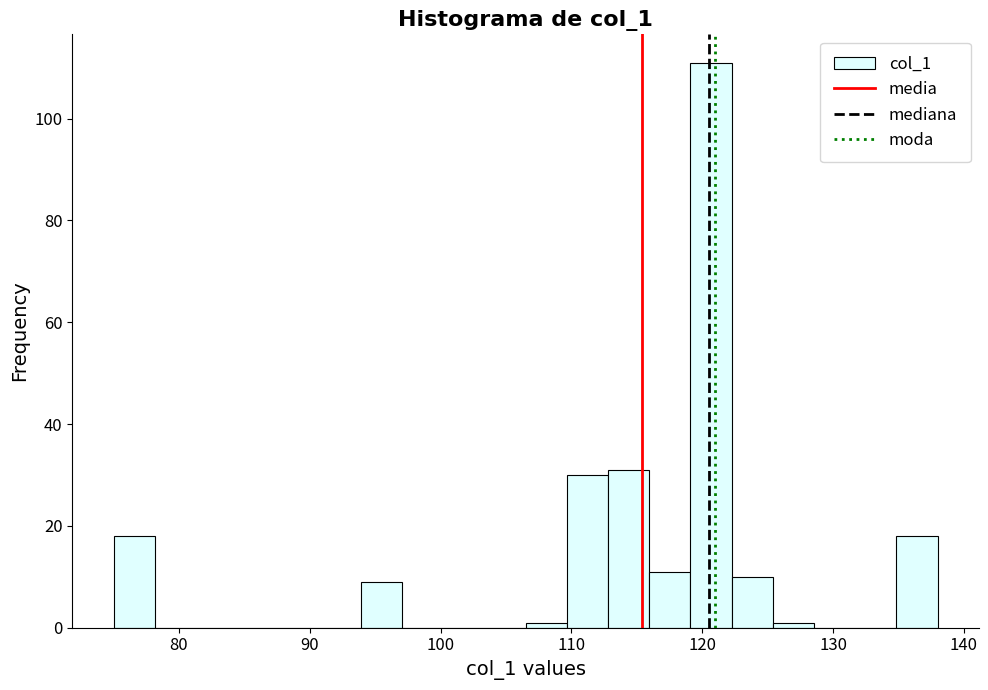

Around what value on the x-axis is the tallest bar? Give the approximate position of its centre, as read against the axis.

121